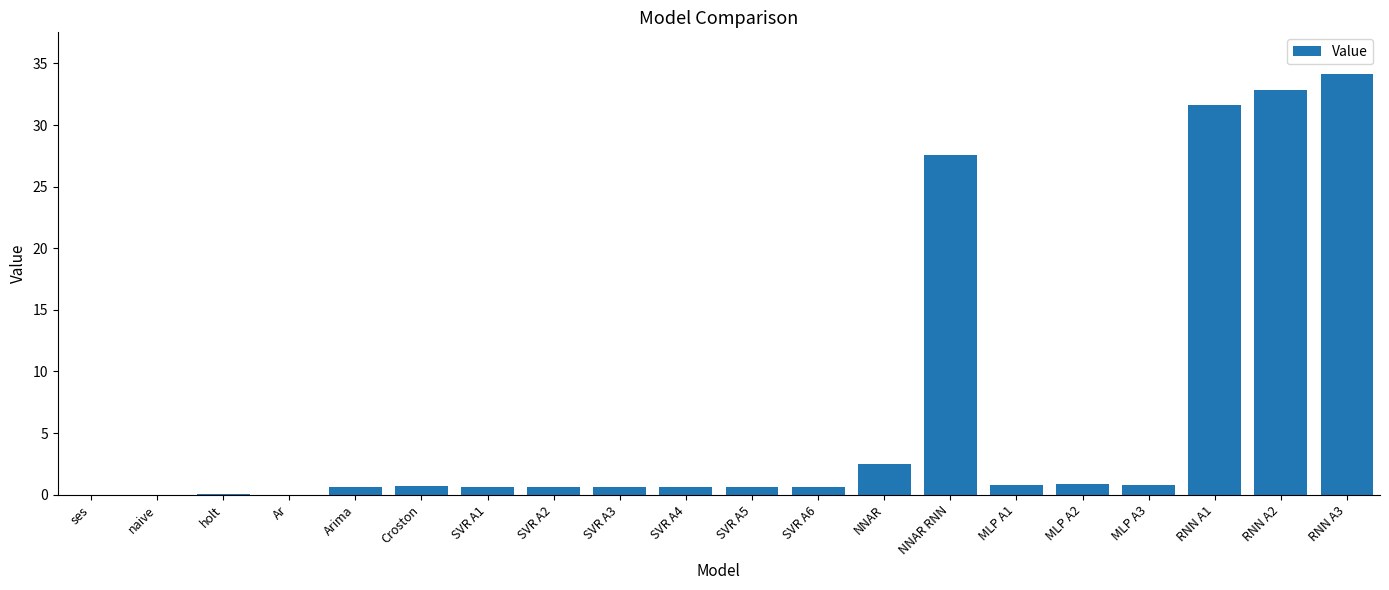

Approximately how many times larger is the value at MLP A1 compared to NNAR?

0.3